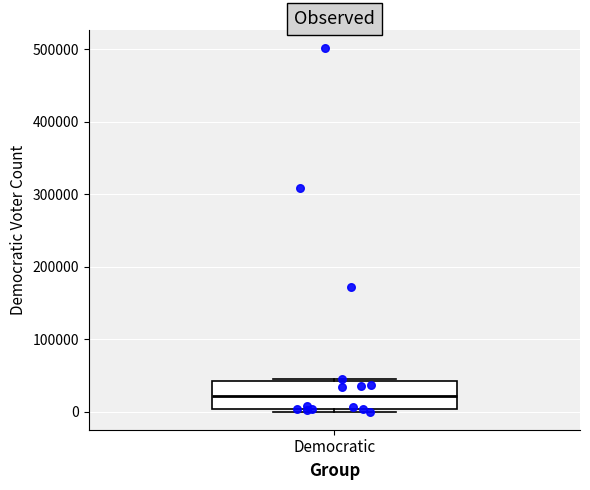

Transcribe this box plot: give where the median line is, the range the box spans, and where the two whiskers end, as read against the y-axis. The values are not printed on the chart, so give them approximately, as read against the axis.

median 20000, box 0 to 40000, whiskers 0 (just below the box's lower edge) to 40000